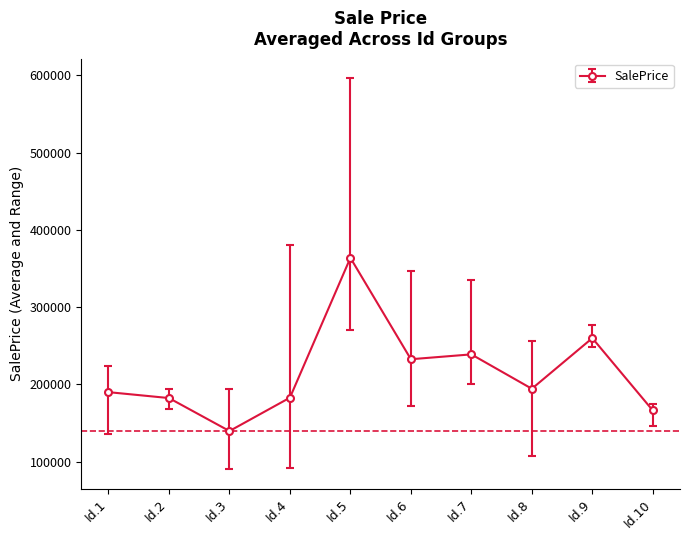

Which has a higher value, Id.1 or Id.5?

Id.5